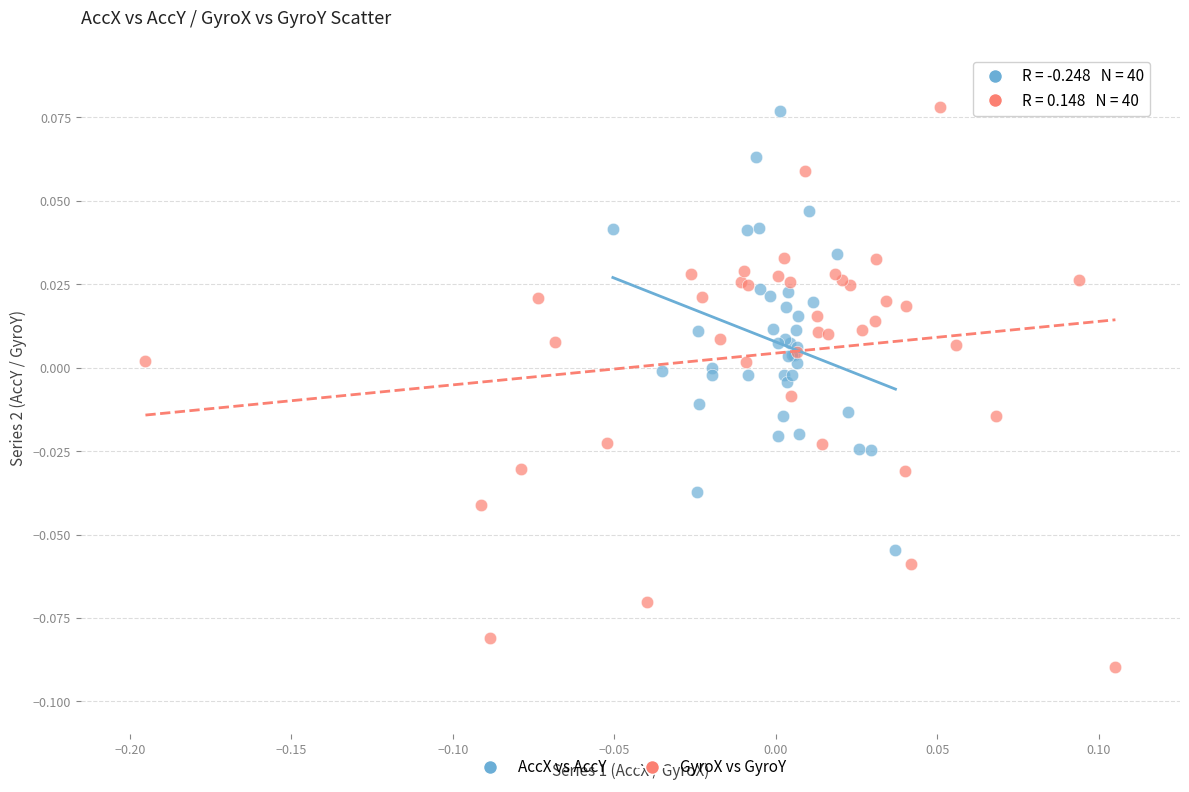

Which series reaches the minimum Y coordinate?

GyroX vs GyroY